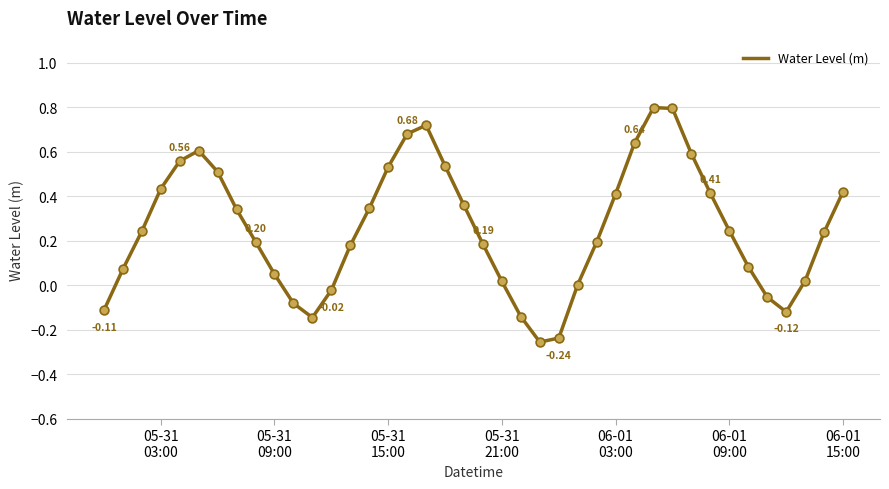

What is the difference between the maximum and minimum values?

1.1